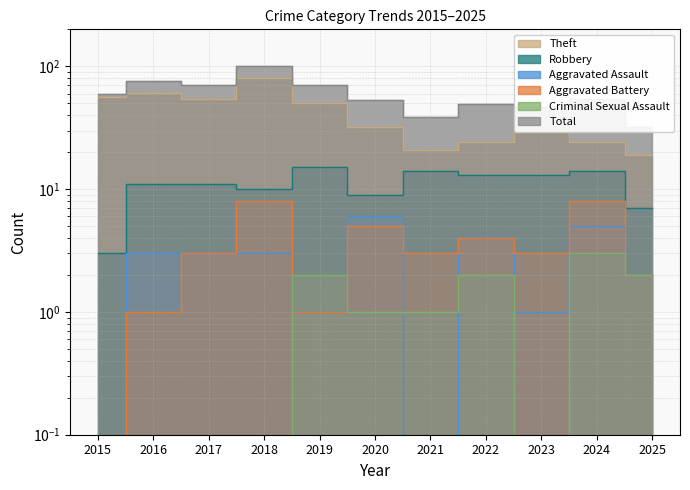

What is the spread (max minus min) of values at 2019?

69.0